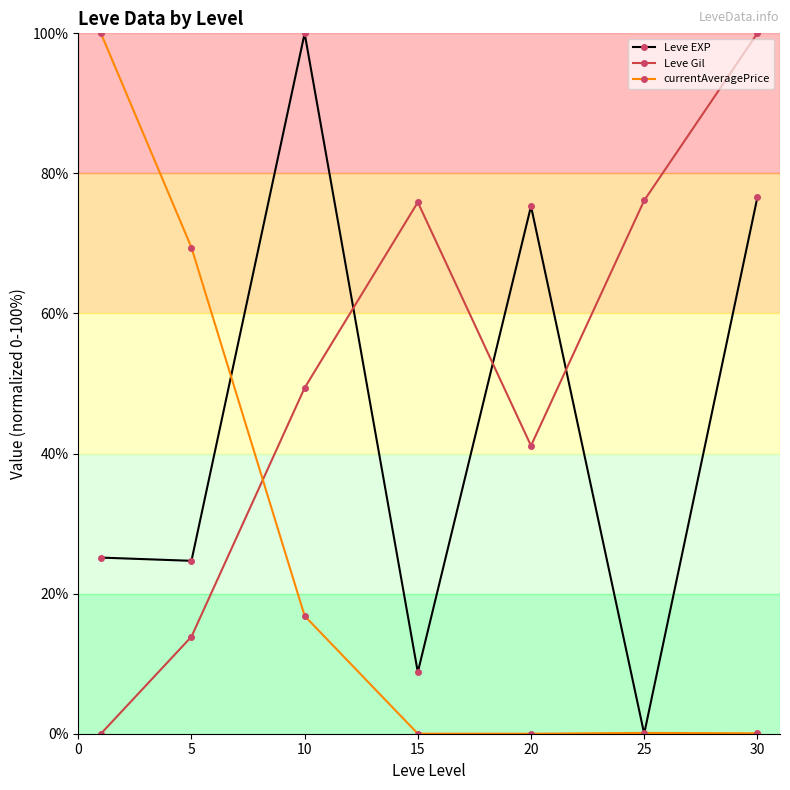

At how many categories does at least one series exceed 44?

7